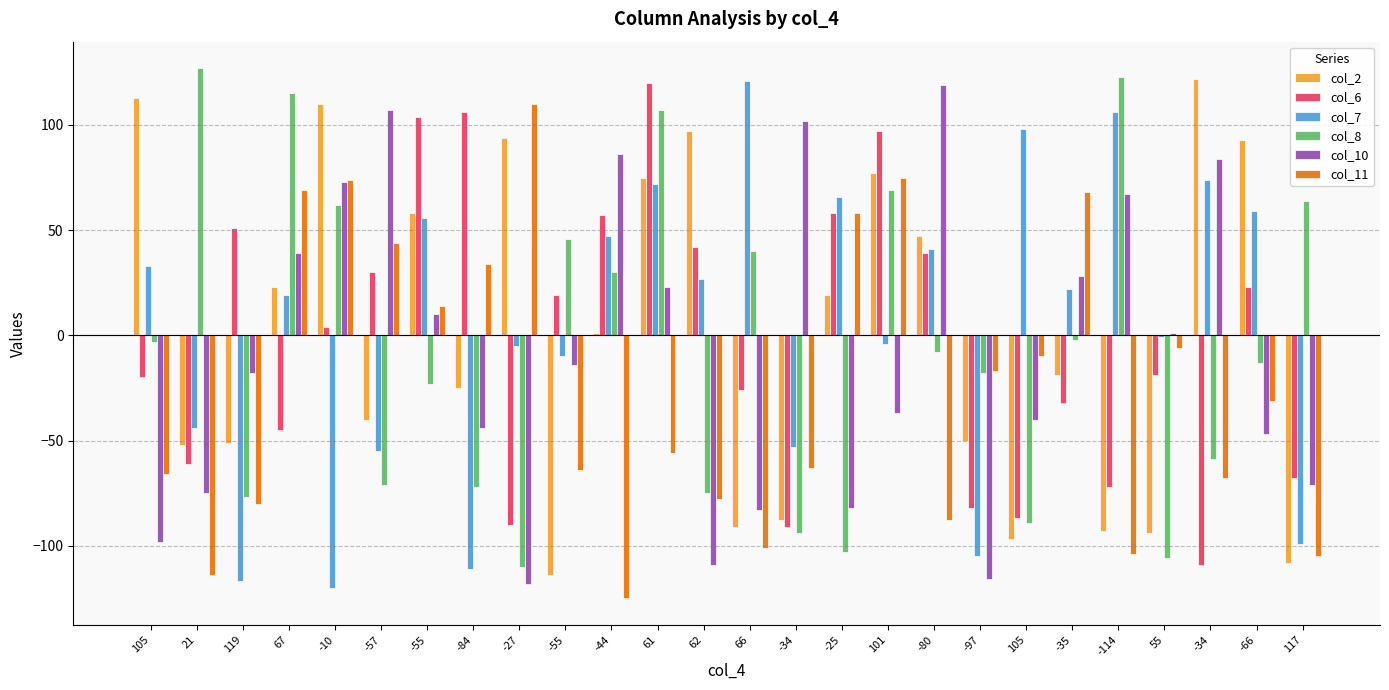

Are the bars horizontal?

No